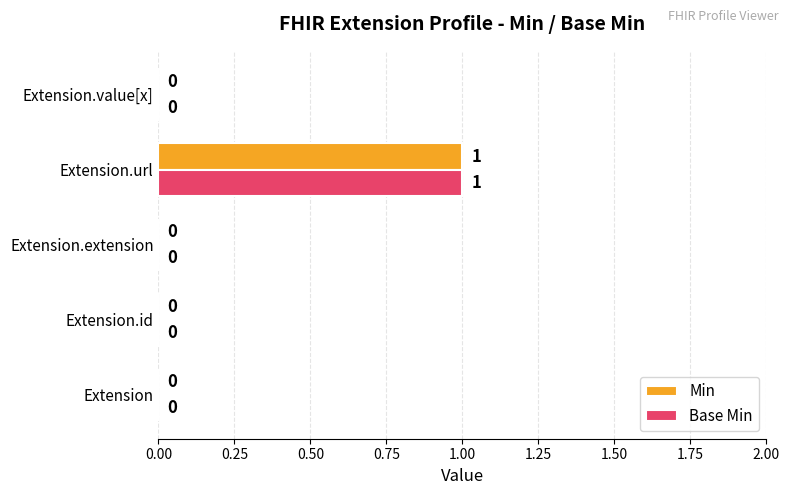

How many distinct data groups are displayed?

2